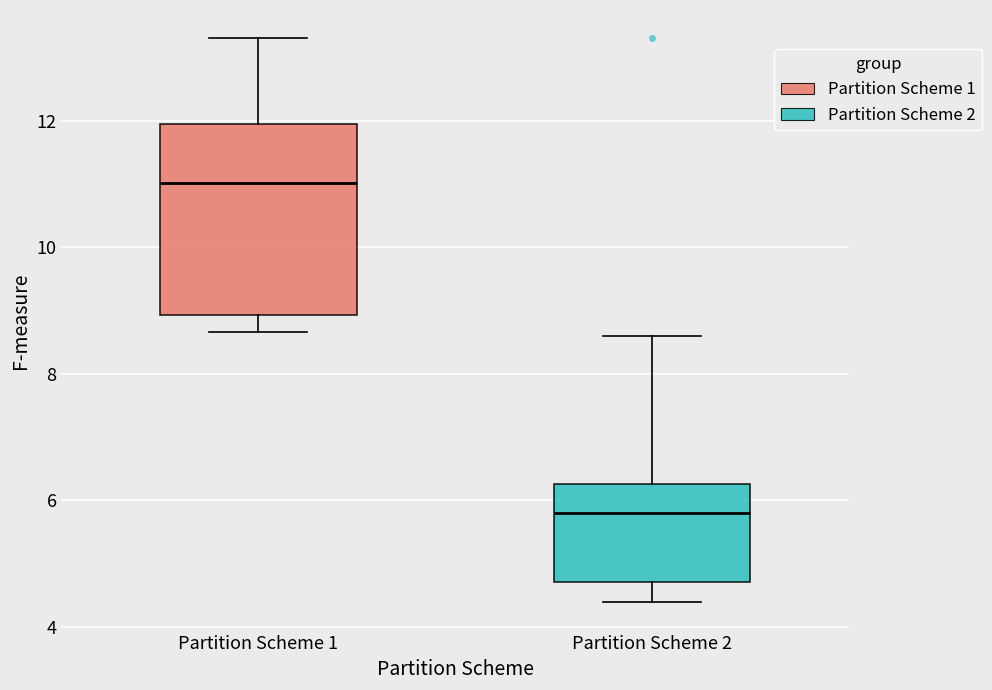

Reading left to right, read every box against the y-axis: the position of its median line, the range the box covers, and the ends of its whiskers. The values are not printed on the chart, so give them approximately, as read against the axis.

Partition Scheme 1: median 11.0, box 9.0 to 12.0, whiskers 8.6 to 13.4
Partition Scheme 2: median 5.8, box 4.8 to 6.2, whiskers 4.4 to 8.6